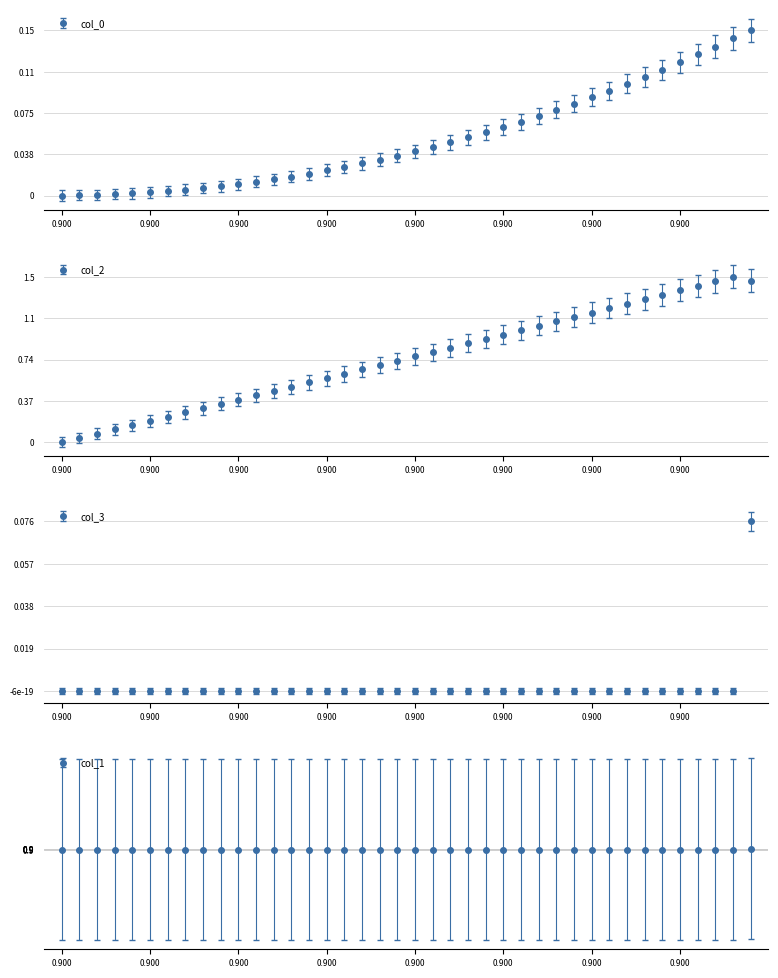

What is the label of the 13th point from the right?

27